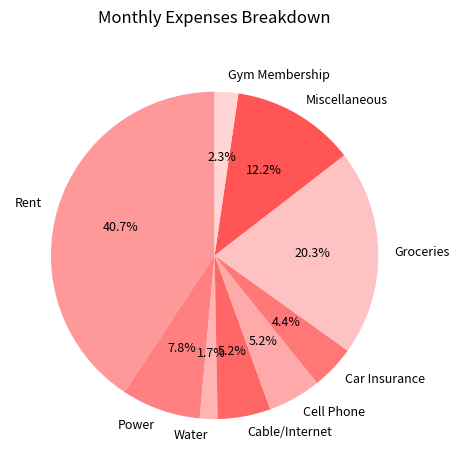

How many segments does this pie chart have?

9